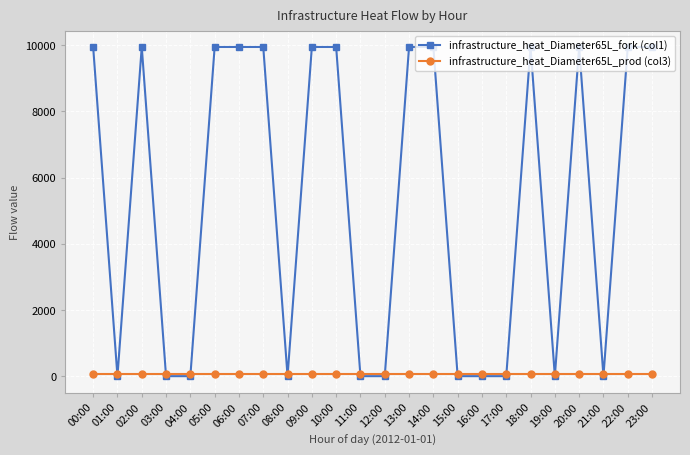

Read the infrastructure_heat_Diameter65L_prod (col3) value at 09:00.

52.7